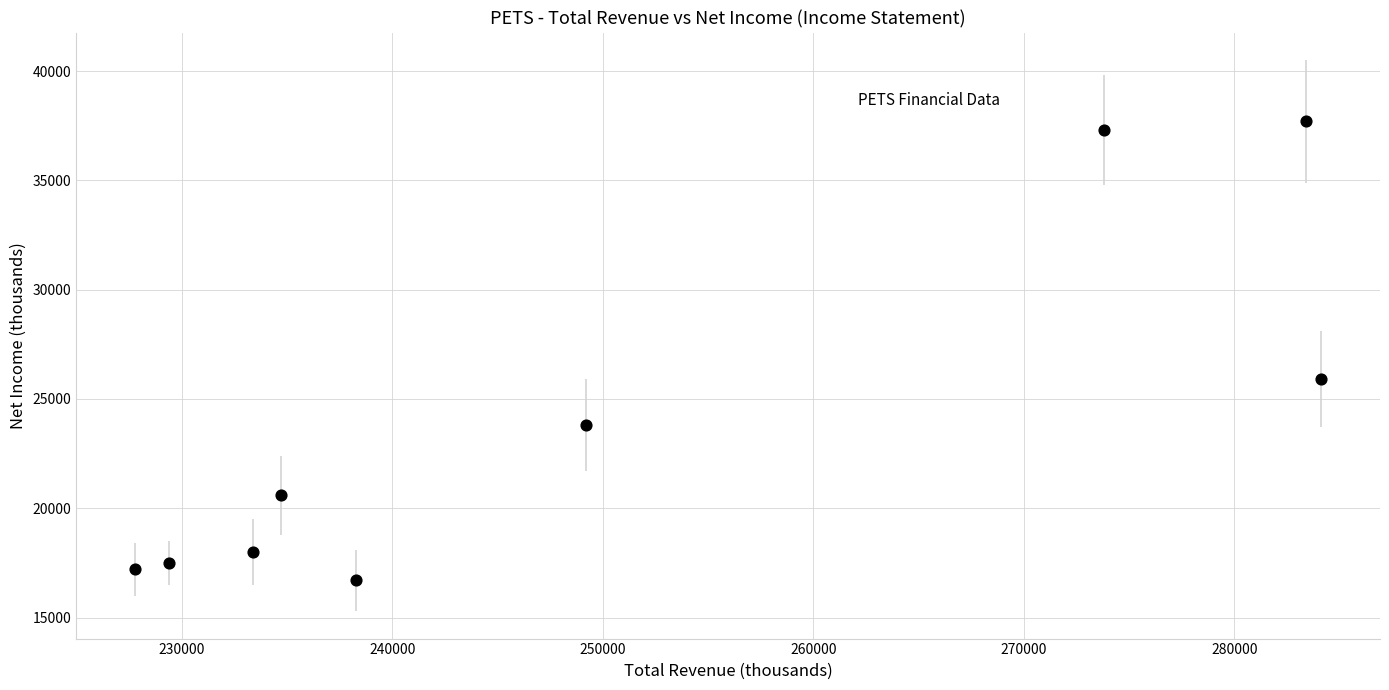

What Y value in the scatter plot is closest to 27200?

25900